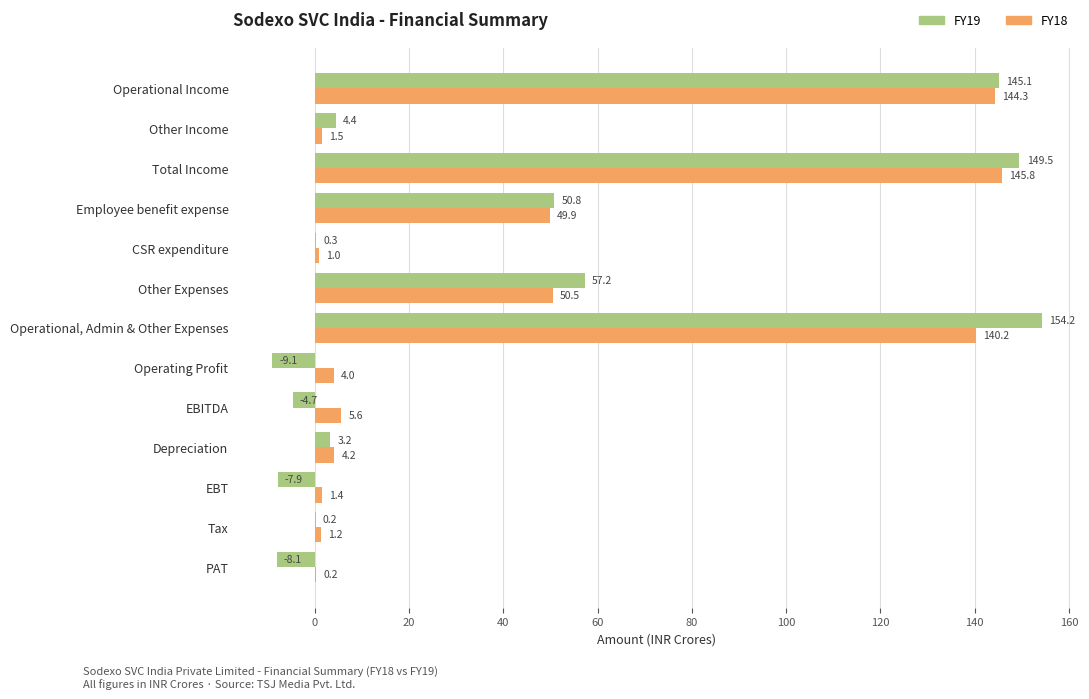

Which series changed the most between Operational, Admin & Other Expenses and Depreciation?

FY19